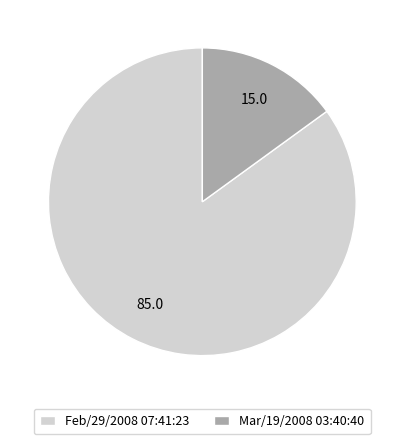

Rank the categories by value from lowest to highest.

Mar/19/2008 03:40:40, Feb/29/2008 07:41:23